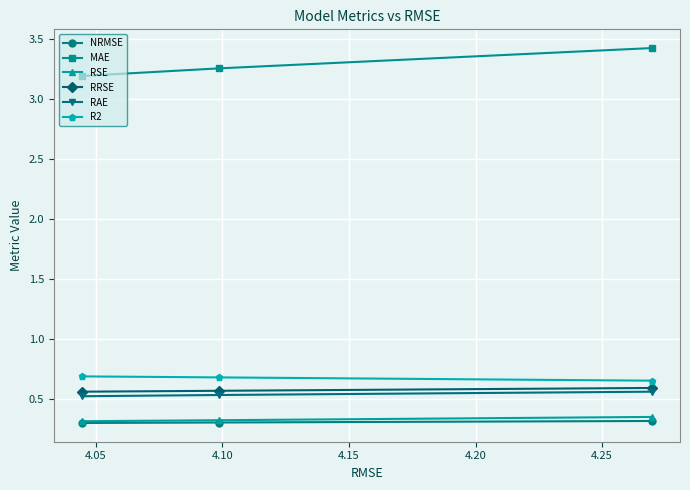

What is the greatest value displayed?

3.4